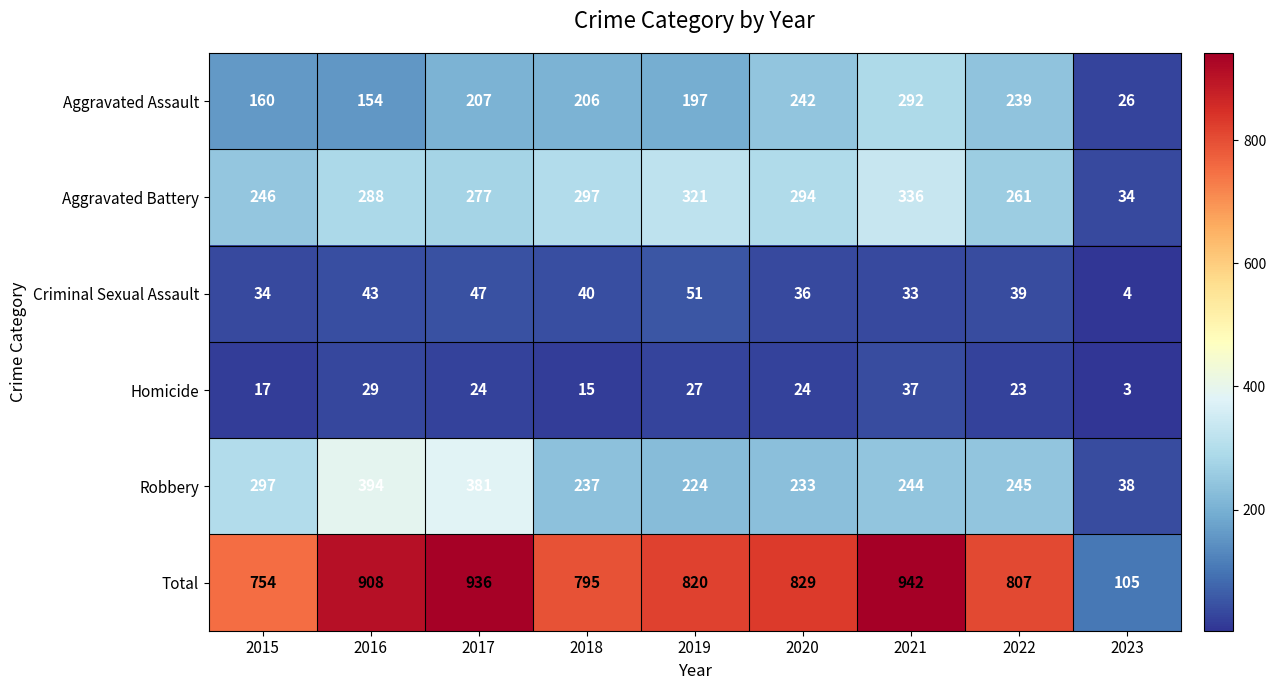

What is the greatest value displayed?

942